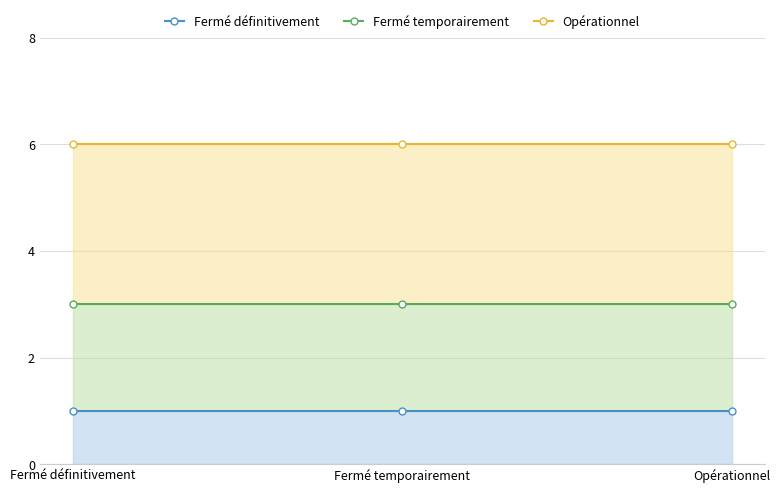

What position from the left is Fermé définitivement?

1